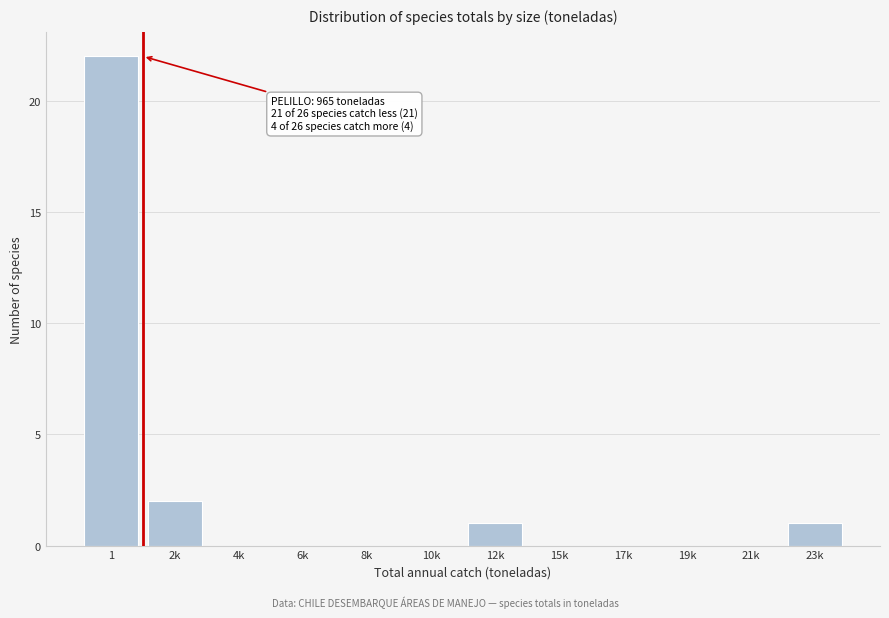

Reading left to right, extract all data points from this chart.

1=22	2k=2	4k=0	6k=0	8k=0	10k=0	12k=1	15k=0	17k=0	19k=0	21k=0	23k=1